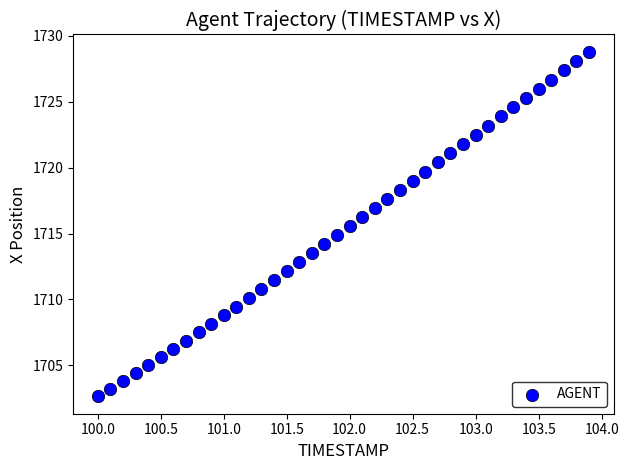

What is the range of X values (max minus min)?

3.9